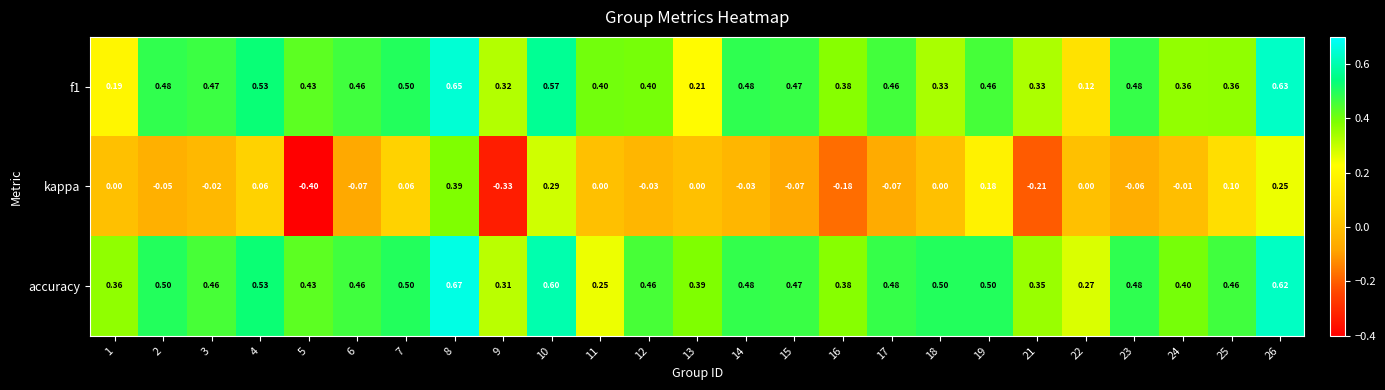

Which series has the largest range (max minus min)?

kappa